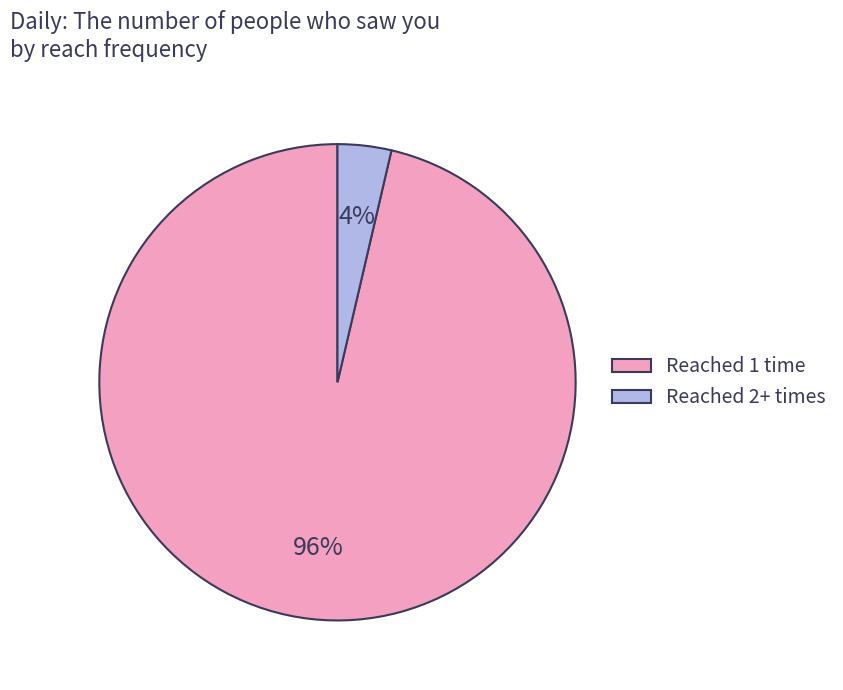

Which slice is the largest?

Reached 1 time